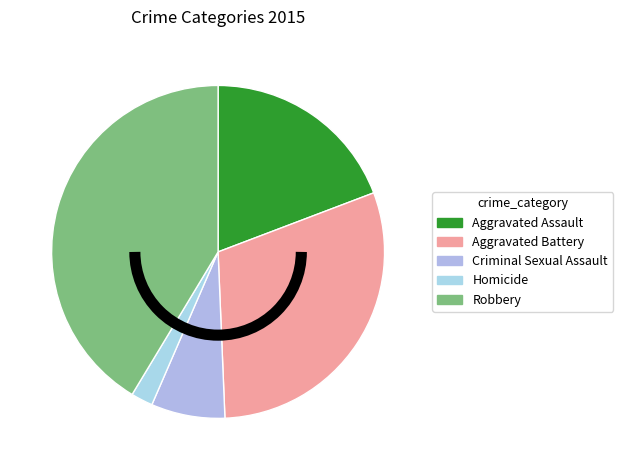

What is the change in value from Criminal Sexual Assault to Robbery?

+7968